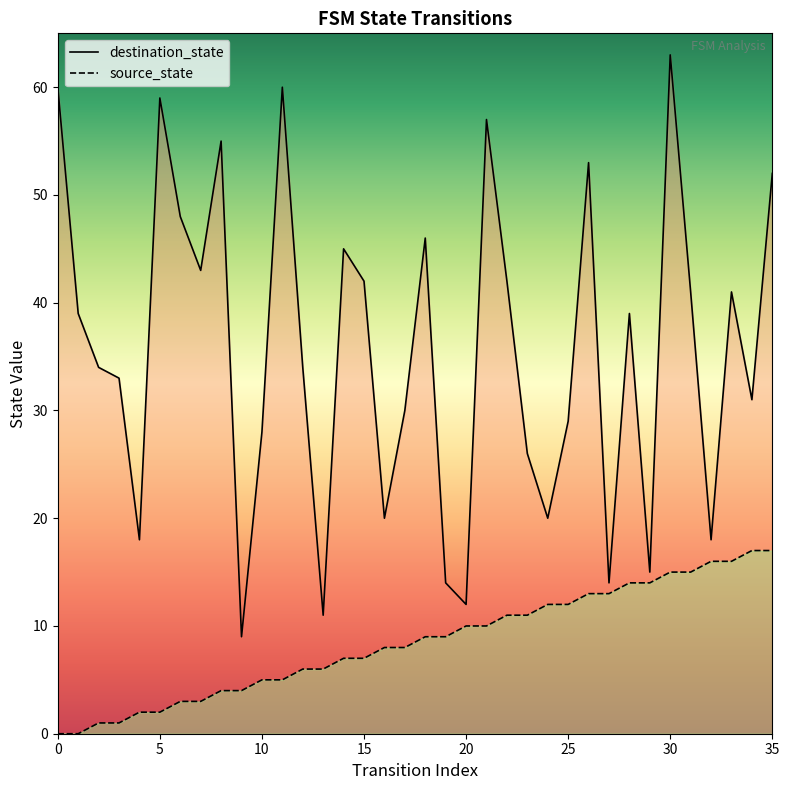

How many distinct data groups are displayed?

2